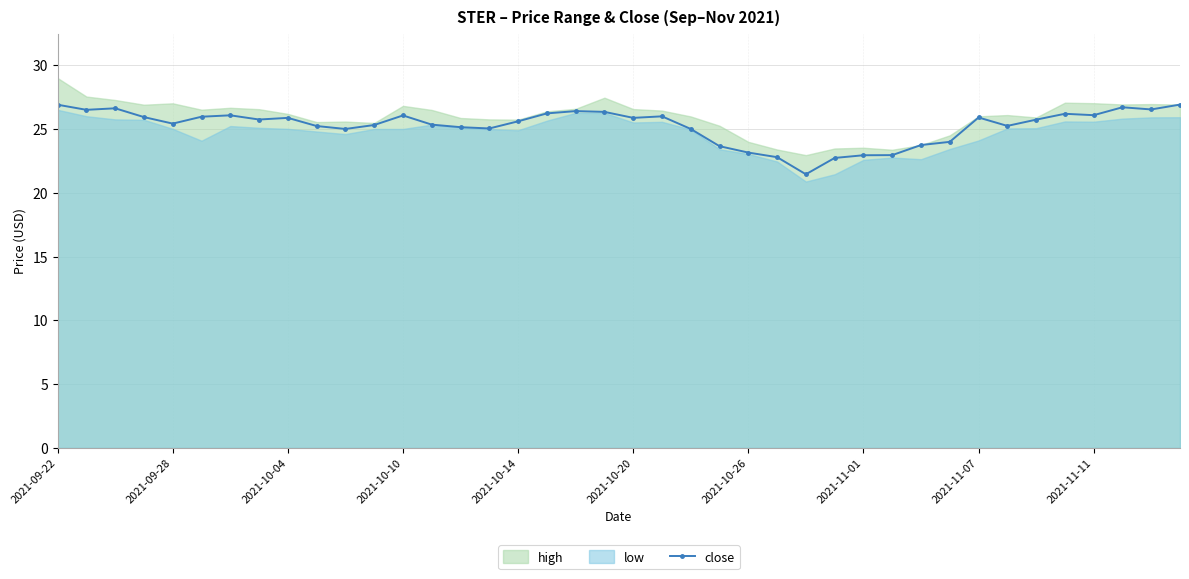

How many points are higher than both their immediate neighbors (excluding endpoints)?

9